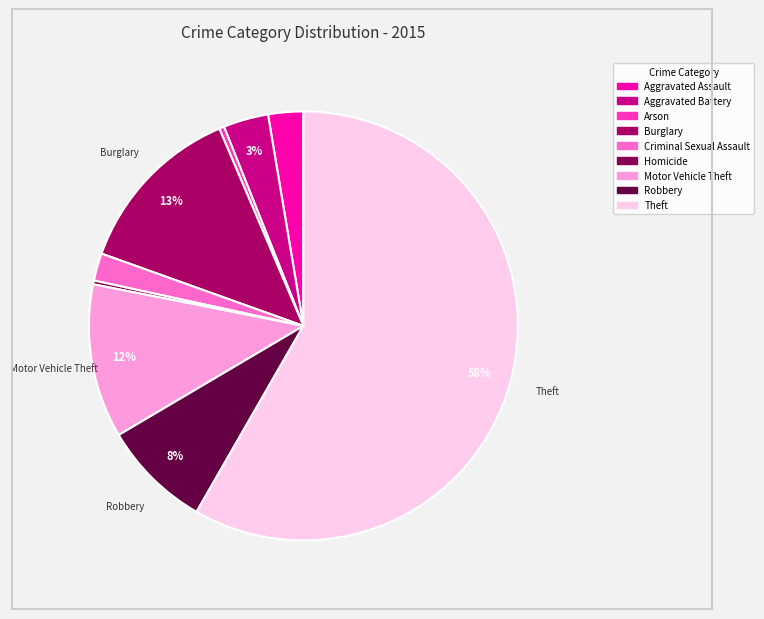

How much of the chart is everything except Arson?

99.6%